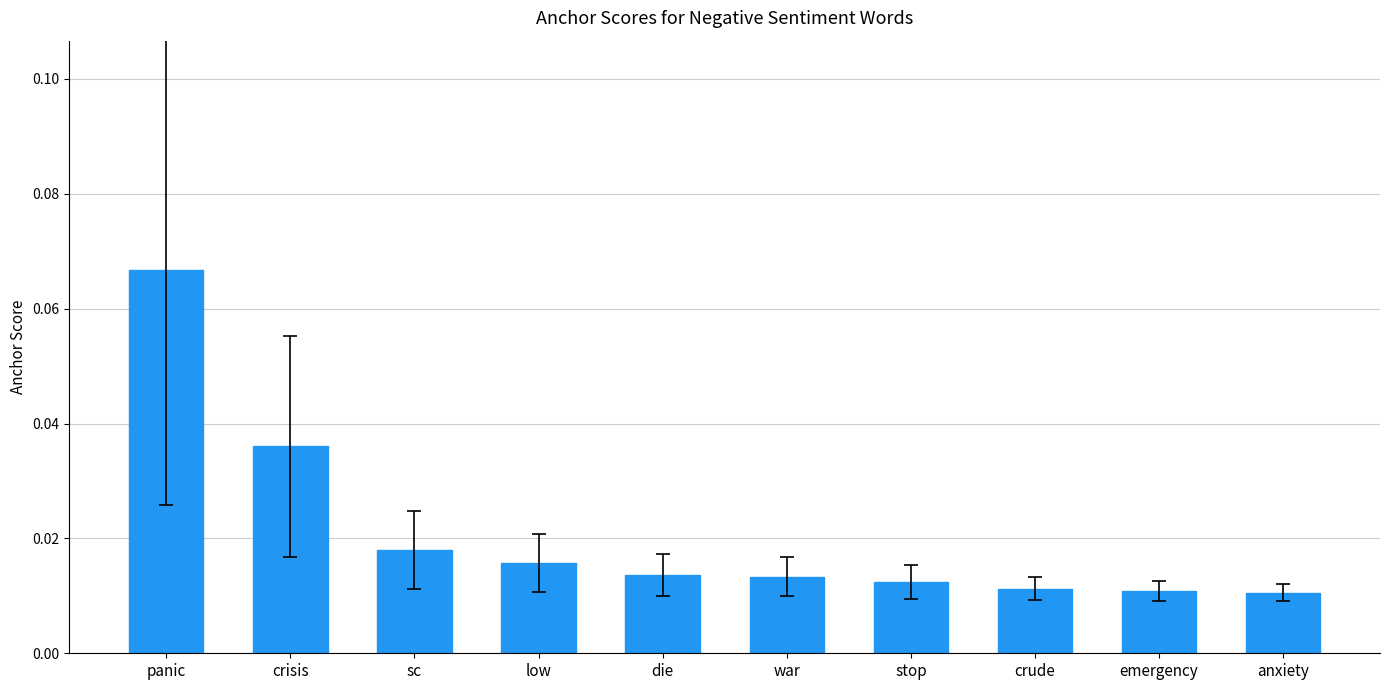

What position from the right is crude?

3